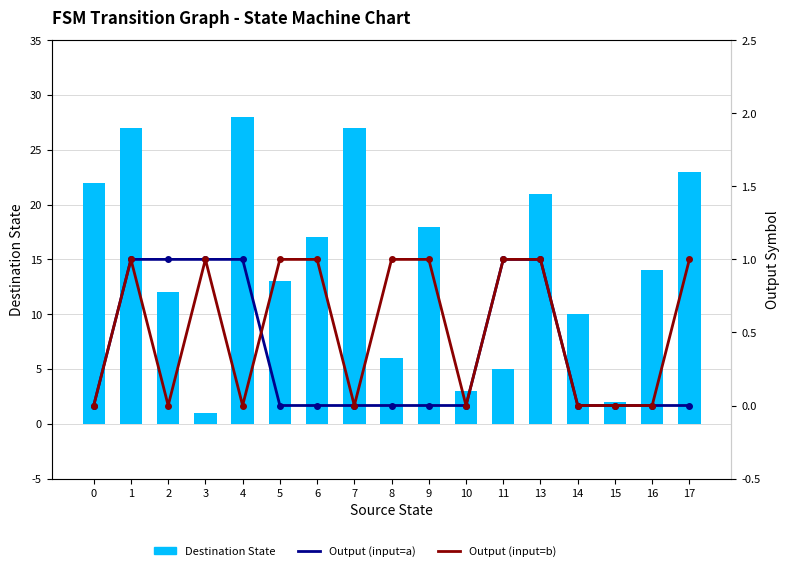

What is the spread (max minus min) of values at 4?

28